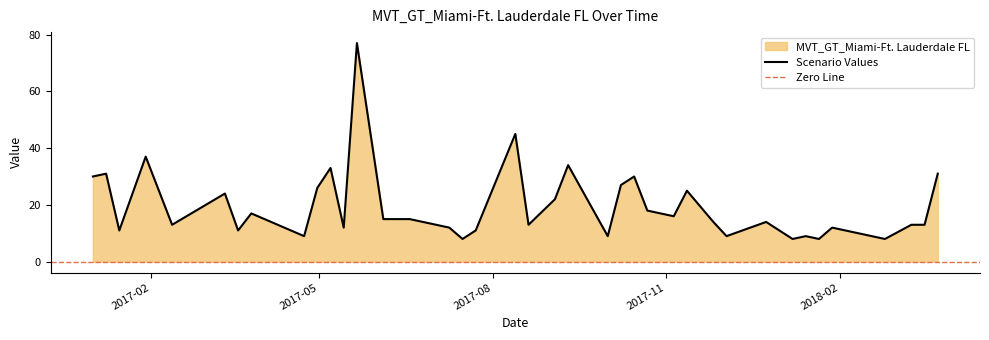

What is the approximate value at 2017-05-14?

12